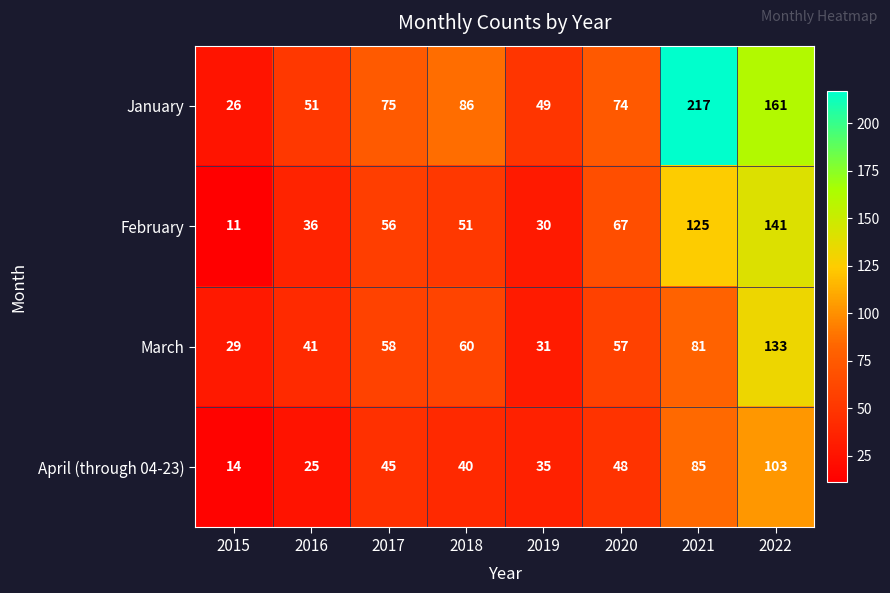

At how many categories does at least one series exceed 135?

2